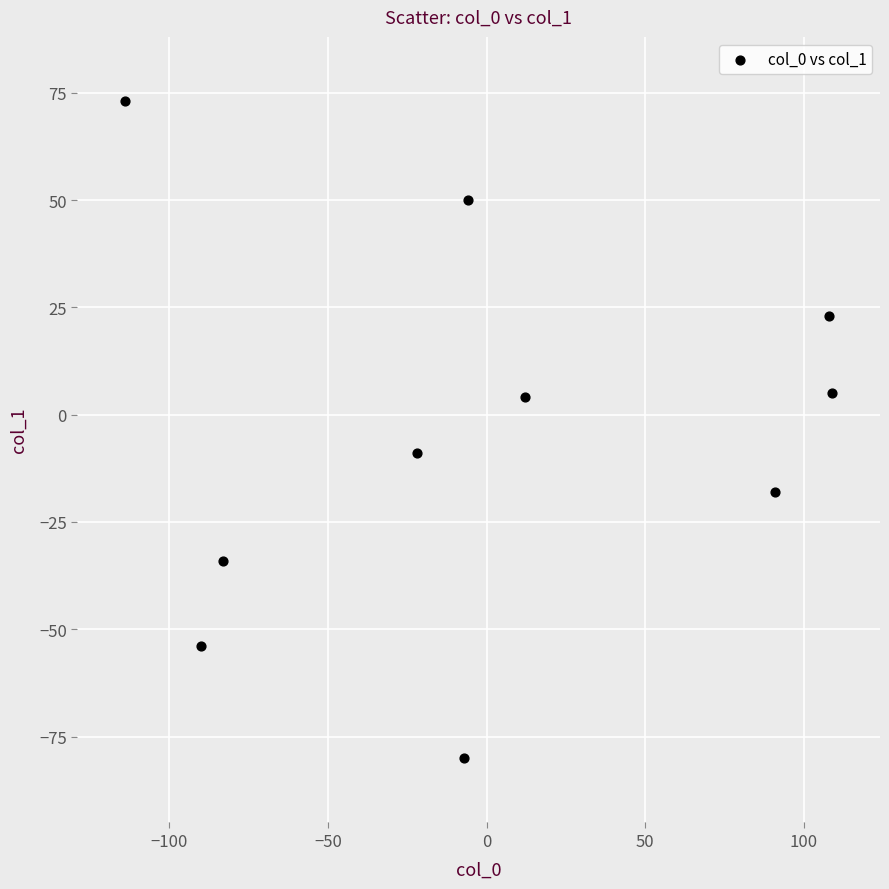

What is the average Y value?

-4